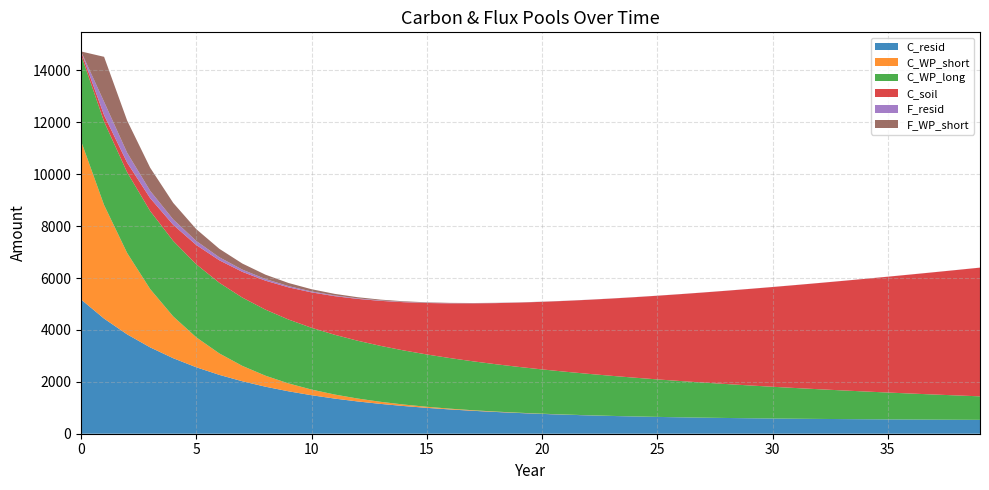

Reading left to right, extract all data points from this chart.

C_resid: 0=5174.9	1=4436.8	2=3829.8	3=3327.6	4=2910.1	5=2561.1	6=2268.2	7=2021.3	8=1812.4	9=1634.9	10=1483.8	11=1354.7	12=1244.1	13=1149.2	14=1067.5	15=997.2	16=936.4	17=883.8	18=838.2	19=798.6	20=764.2	21=734.3	22=708.2	23=685.3	24=665.3	25=647.8	26=632.4	27=618.8	28=606.8	29=596.2	30=586.7	31=578.3	32=570.8	33=564.1	34=558.0	35=552.5	36=547.5	37=543.0	38=538.8	39=534.9
C_WP_short: 0=6109.9	1=4377.9	2=3136.9	3=2247.7	4=1610.5	5=1154.0	6=826.9	7=592.5	8=424.5	9=304.2	10=218.0	11=156.2	12=111.9	13=80.2	14=57.5	15=41.2	16=29.5	17=21.1	18=15.1	19=10.9	20=7.8	21=5.6	22=4.0	23=2.9	24=2.0	25=1.5	26=1.1	27=0.8	28=0.5	29=0.4	30=0.3	31=0.2	32=0.1	33=0.1	34=0.1	35=0.1	36=0.0	37=0.0	38=0.0	39=0.0
C_WP_long: 0=3324.0	1=3215.1	2=3109.7	3=3007.7	4=2909.1	5=2813.7	6=2721.5	7=2632.3	8=2546.0	9=2462.5	10=2381.8	11=2303.7	12=2228.2	13=2155.1	14=2084.5	15=2016.1	16=1950.0	17=1886.1	18=1824.3	19=1764.5	20=1706.6	21=1650.7	22=1596.6	23=1544.2	24=1493.6	25=1444.6	26=1397.3	27=1351.5	28=1307.1	29=1264.3	30=1222.8	31=1182.8	32=1144.0	33=1106.5	34=1070.2	35=1035.1	36=1001.2	37=968.4	38=936.6	39=905.9
C_soil: 0=124.0	1=248.0	2=372.0	3=496.0	4=620.0	5=744.0	6=868.0	7=992.0	8=1116.0	9=1240.0	10=1364.0	11=1488.0	12=1612.0	13=1736.0	14=1860.0	15=1984.0	16=2108.0	17=2232.0	18=2356.0	19=2480.0	20=2604.0	21=2728.0	22=2852.0	23=2976.0	24=3100.0	25=3224.0	26=3348.0	27=3472.0	28=3596.0	29=3720.0	30=3844.0	31=3968.0	32=4092.0	33=4216.0	34=4340.0	35=4464.0	36=4588.0	37=4712.0	38=4836.0	39=4960.0
F_resid: 0=0.0	1=516.4	2=381.9	3=282.6	4=209.2	5=155.0	6=115.0	7=85.4	8=63.6	9=47.5	10=35.6	11=26.8	12=20.3	13=15.5	14=11.9	15=9.3	16=7.3	17=5.9	18=4.8	19=4.1	20=3.5	21=3.0	22=2.7	23=2.5	24=2.3	25=2.2	26=2.1	27=2.0	28=1.9	29=1.9	30=1.9	31=1.8	32=1.8	33=1.8	34=1.8	35=1.8	36=1.8	37=1.8	38=1.8	39=1.7
F_WP_short: 0=0.0	1=1732.0	2=1241.0	3=889.2	4=637.2	5=456.5	6=327.1	7=234.4	8=168.0	9=120.3	10=86.2	11=61.8	12=44.3	13=31.7	14=22.7	15=16.3	16=11.7	17=8.4	18=6.0	19=4.3	20=3.1	21=2.2	22=1.6	23=1.1	24=0.8	25=0.6	26=0.4	27=0.3	28=0.2	29=0.2	30=0.1	31=0.1	32=0.1	33=0.0	34=0.0	35=0.0	36=0.0	37=0.0	38=0.0	39=0.0